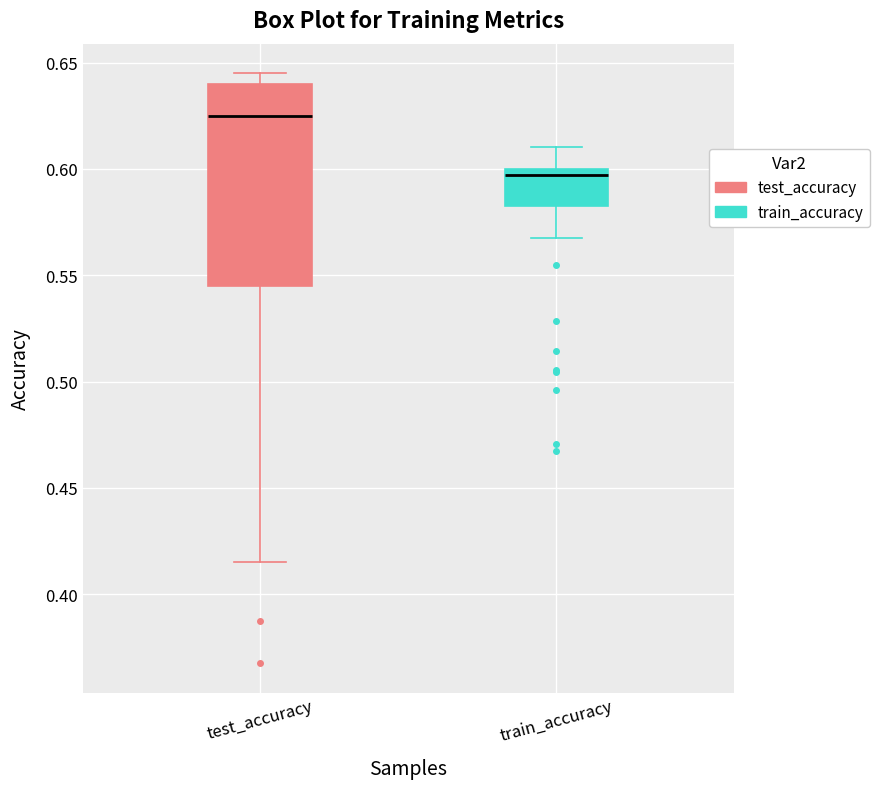

Comparing the boxes themselves (not the whiskers), which one is the tallest?

test_accuracy